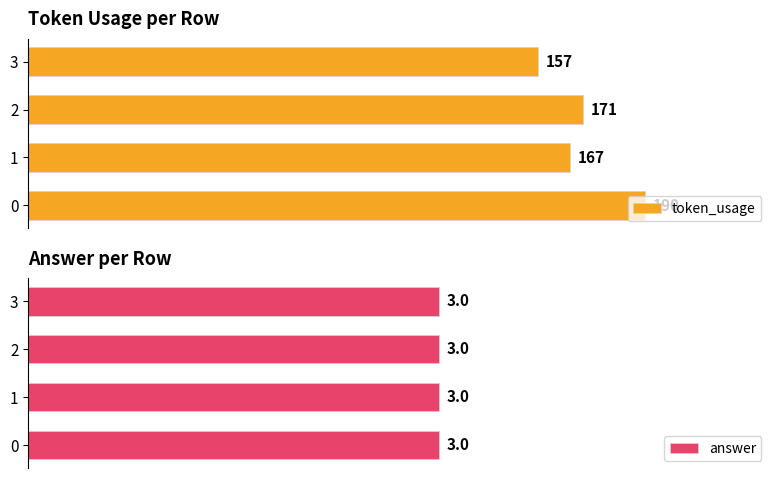

List the series in order of their overall mean, highest first.

token_usage, answer